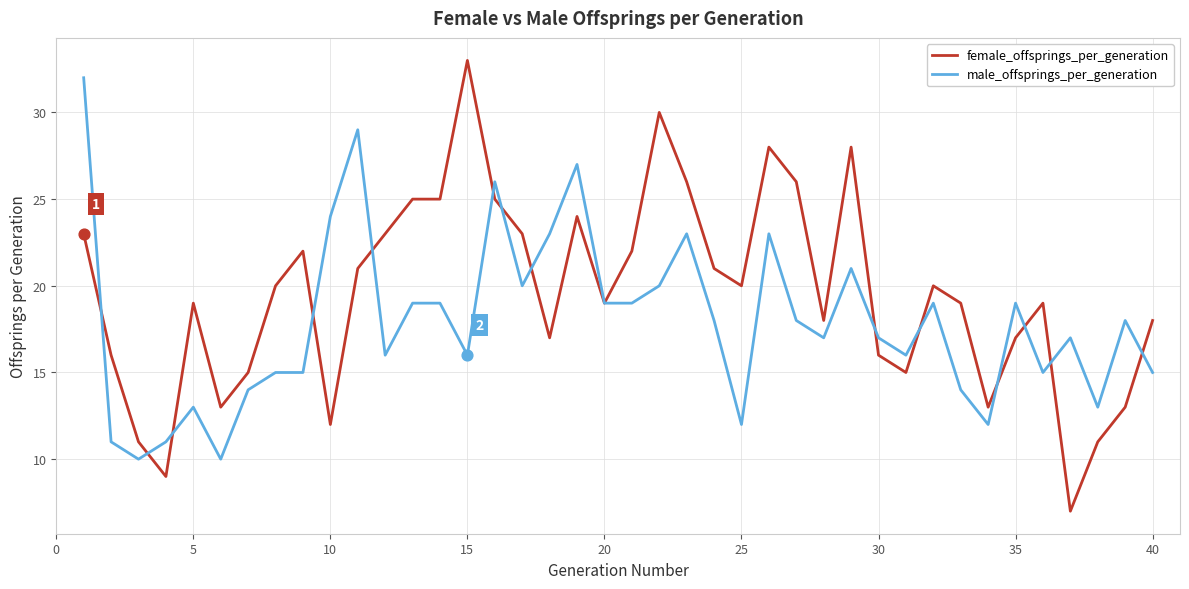

Which series has the largest total across all categories?

female_offsprings_per_generation